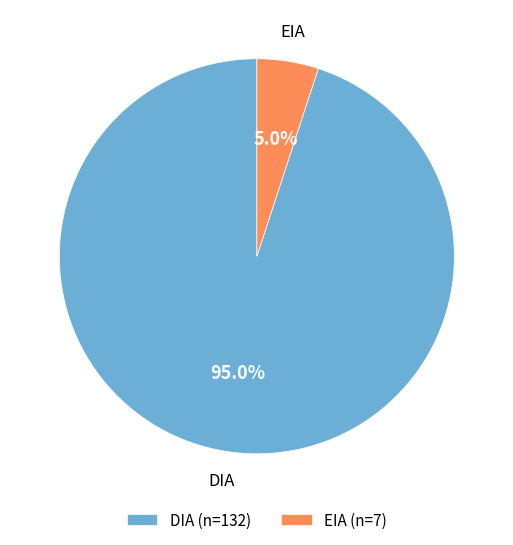

Combined, do EIA and DIA account for over 50%?

Yes